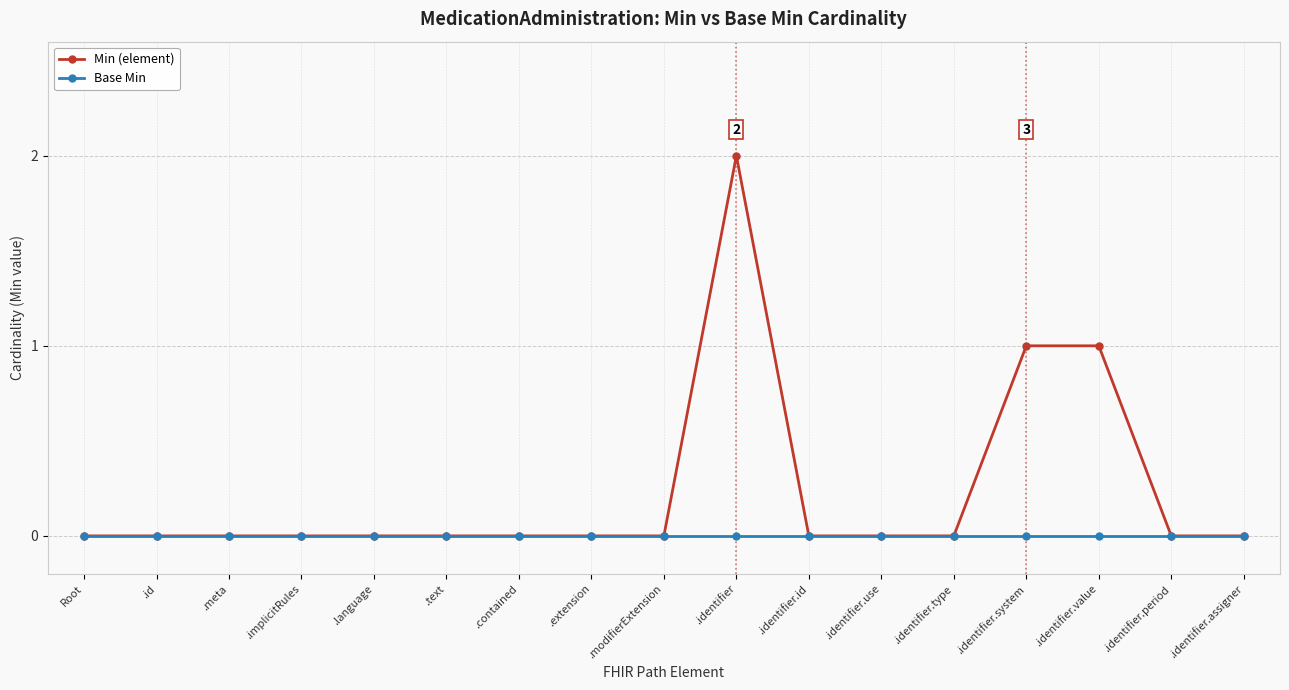

What position from the right is .id?

16